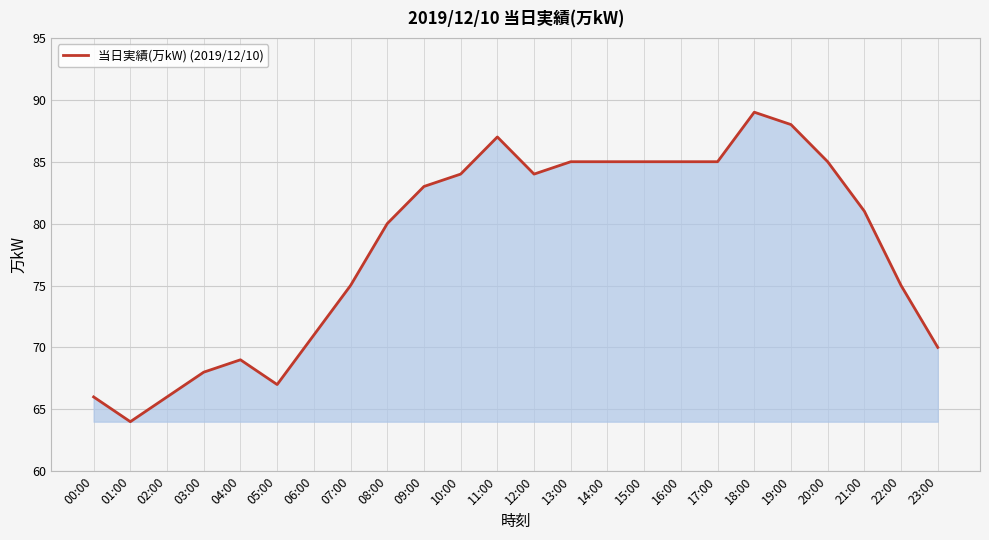

What position from the right is 09:00?

15